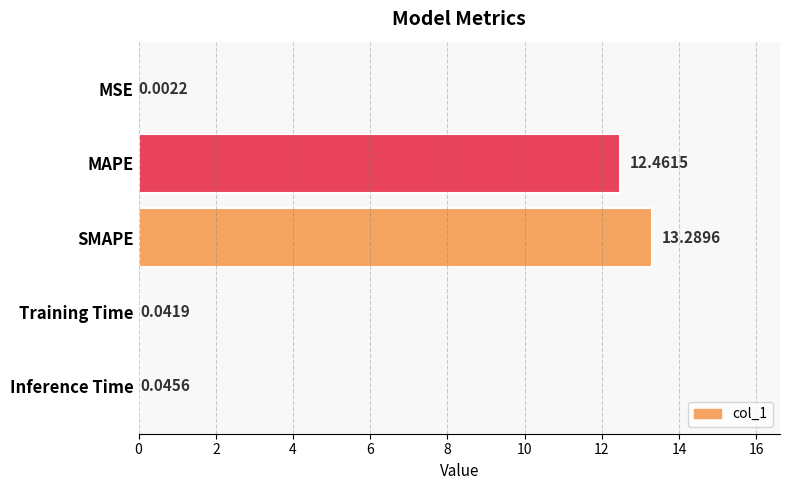

What is the sum of all values?

25.8